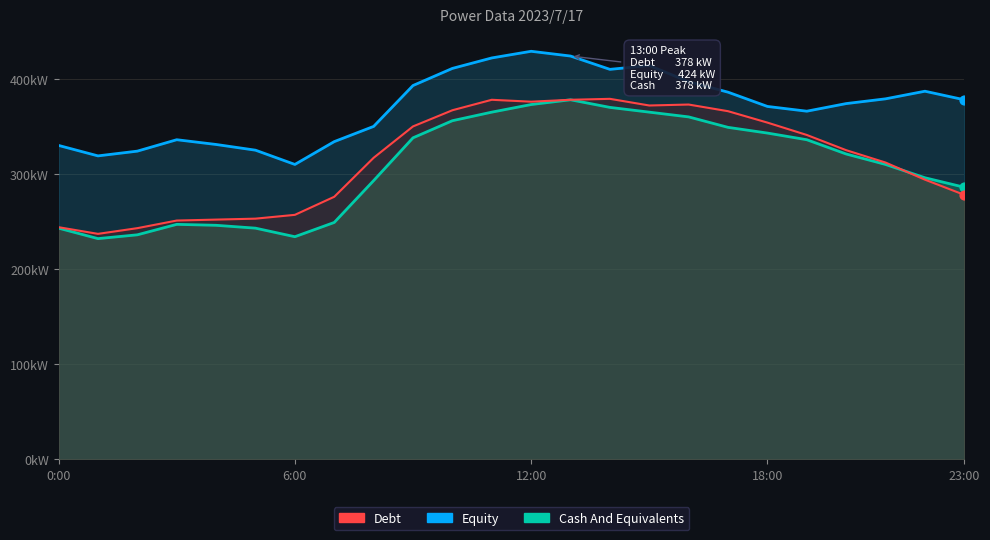

Which series contains the lowest Y value?

Cash And Equivalents